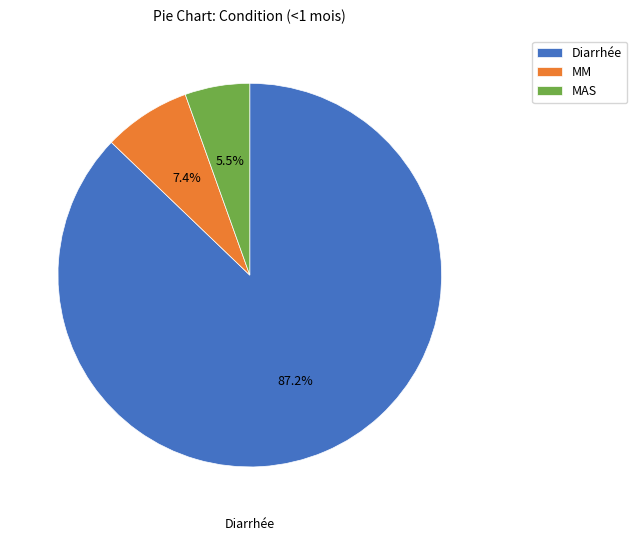

Does MAS account for over 50% of the chart?

No